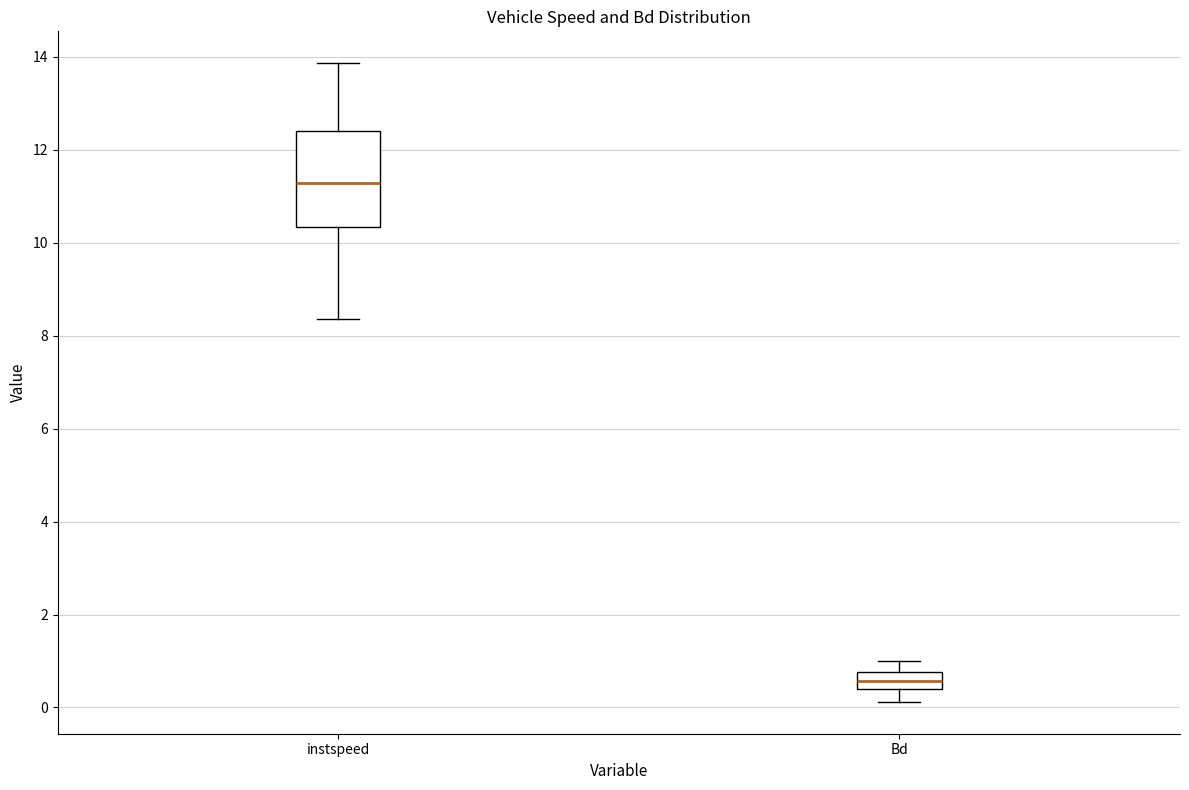

Where is the upper edge of the box for Bd on the y-axis? The values are not printed on the chart, so give them approximately, as read against the axis.

0.8